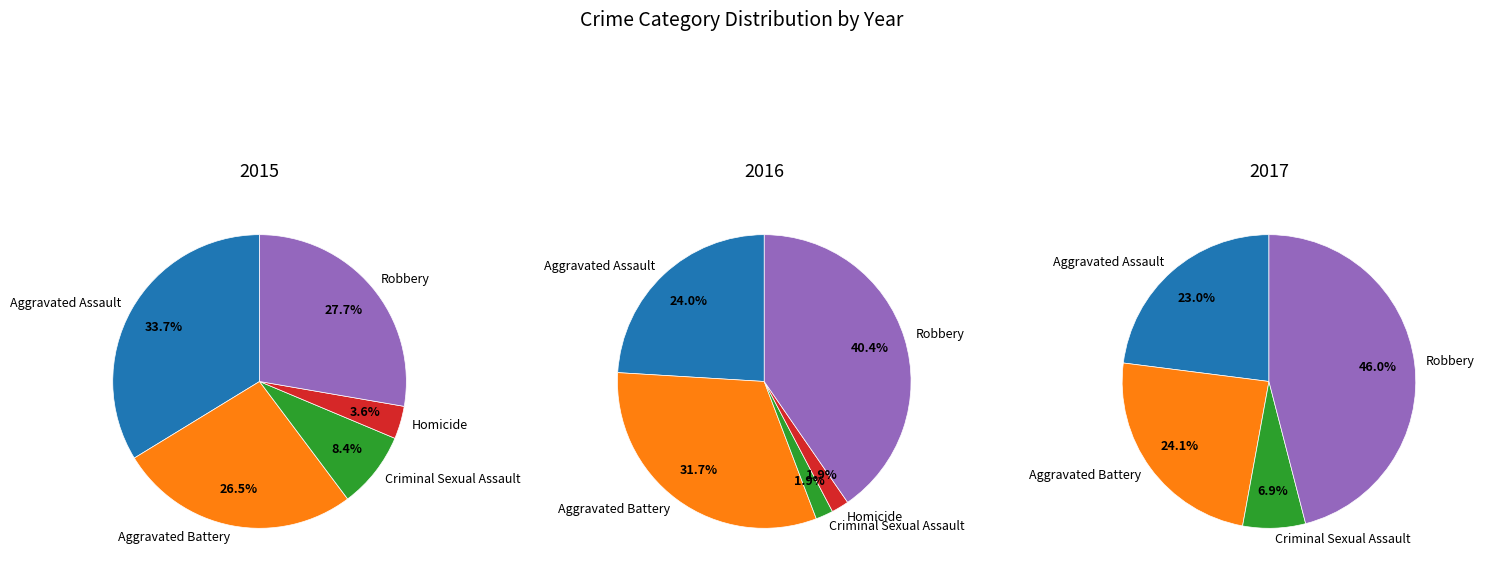

Which category has the biggest portion of the pie?

Aggravated Assault